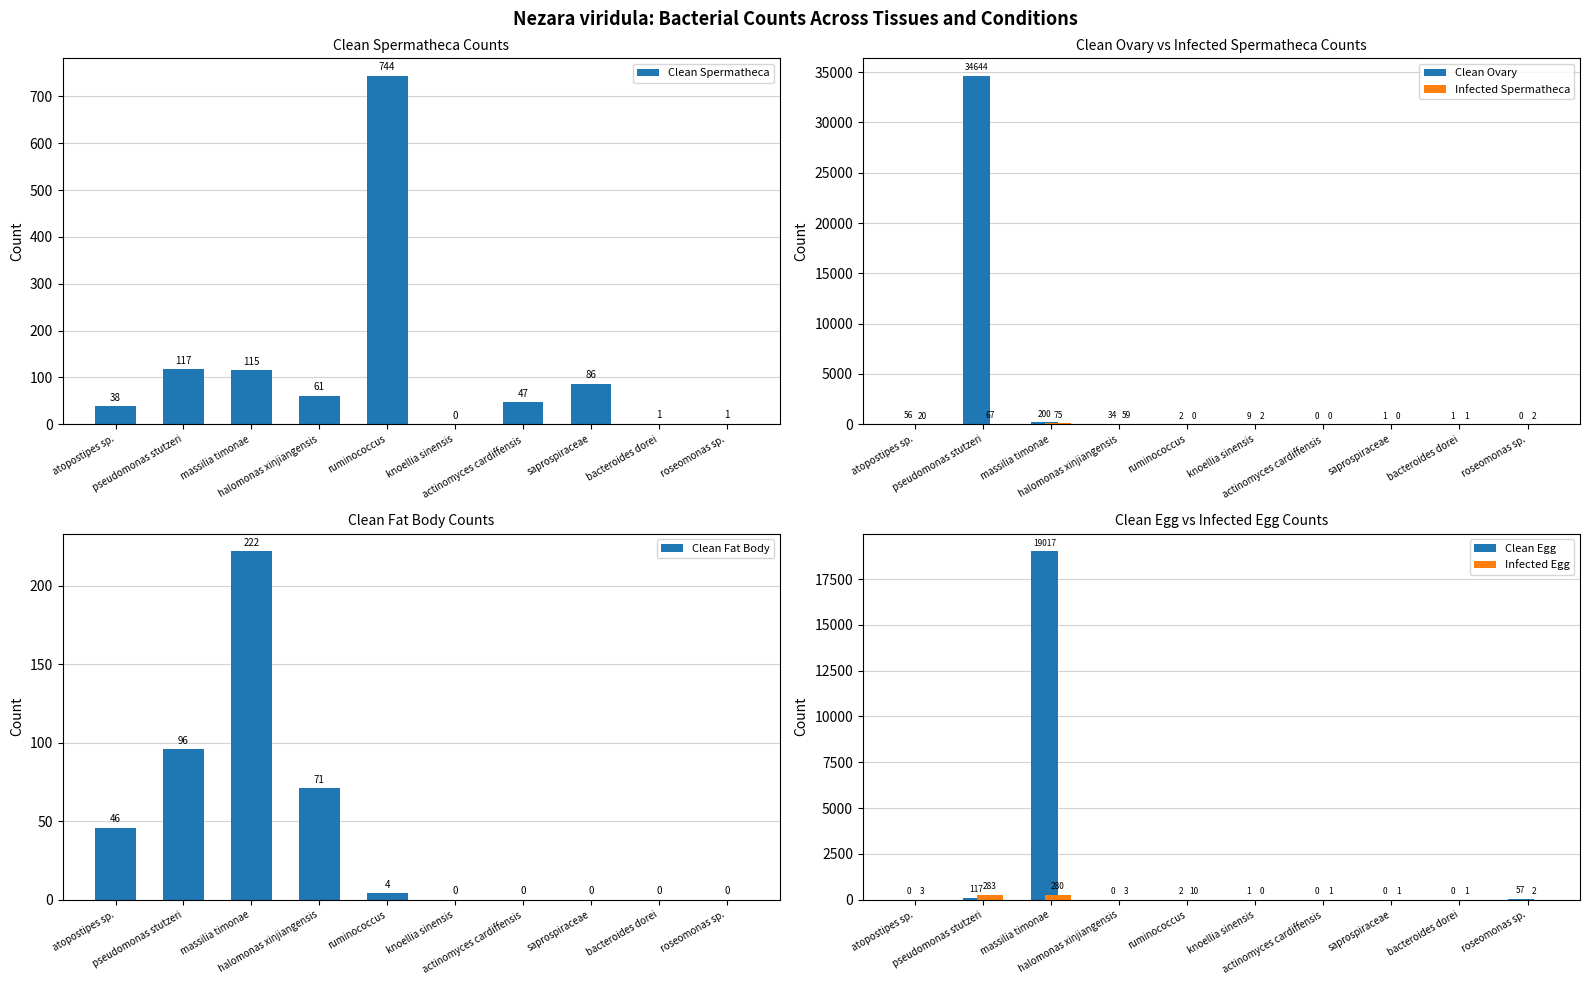

What is the average value of the Infected Egg series?

58